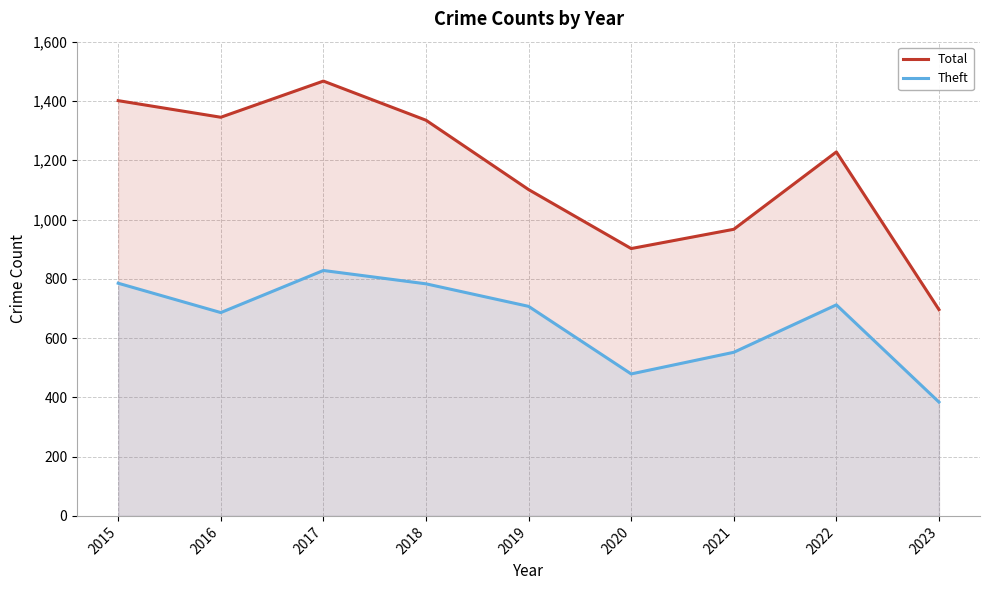

What is the difference between the maximum and minimum values in the Theft series?

444